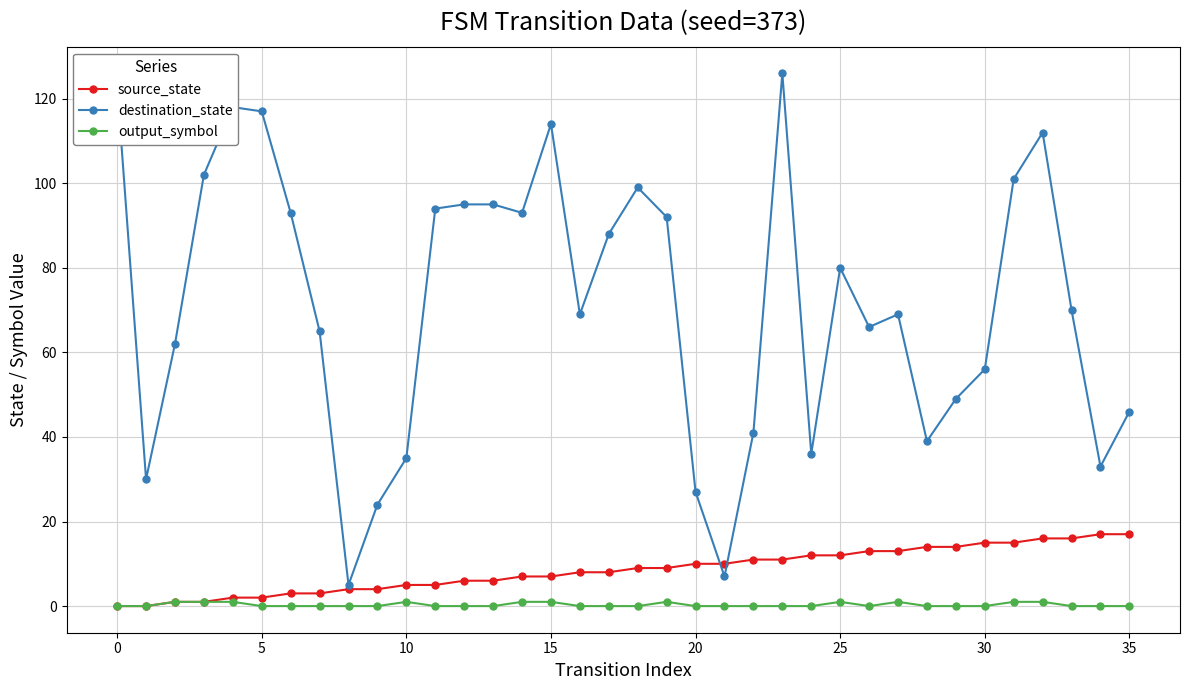

Which series has the largest range (max minus min)?

destination_state